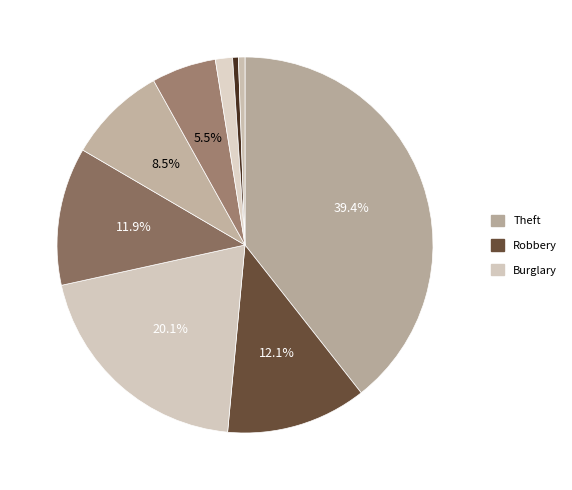

How many segments does this pie chart have?

9